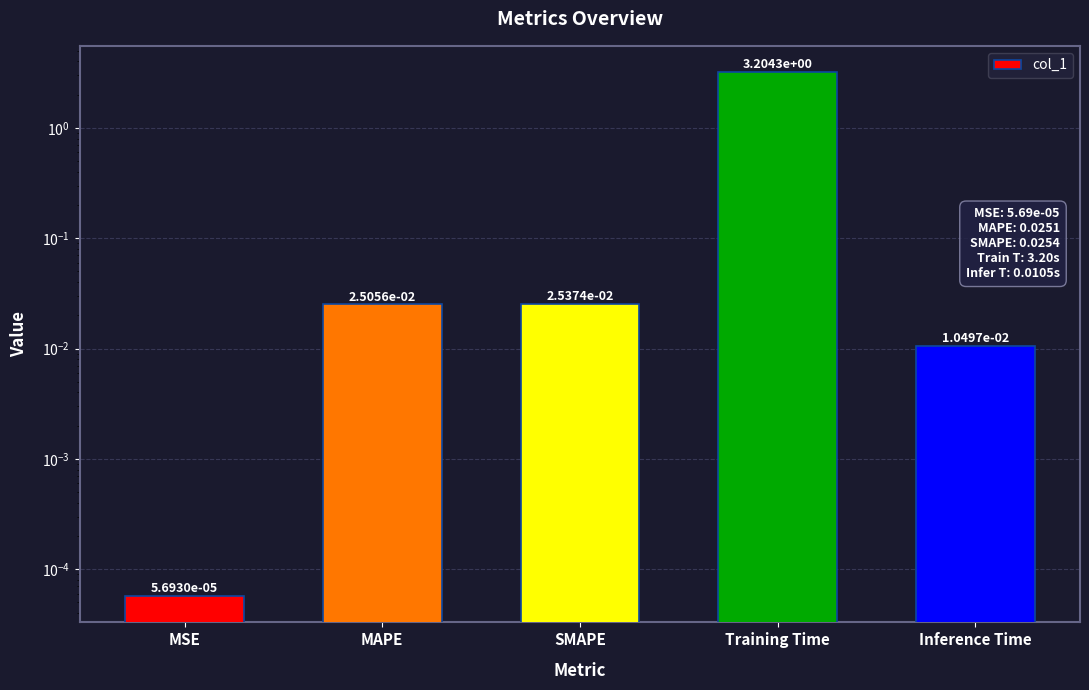

Does the chart contain any negative values?

No